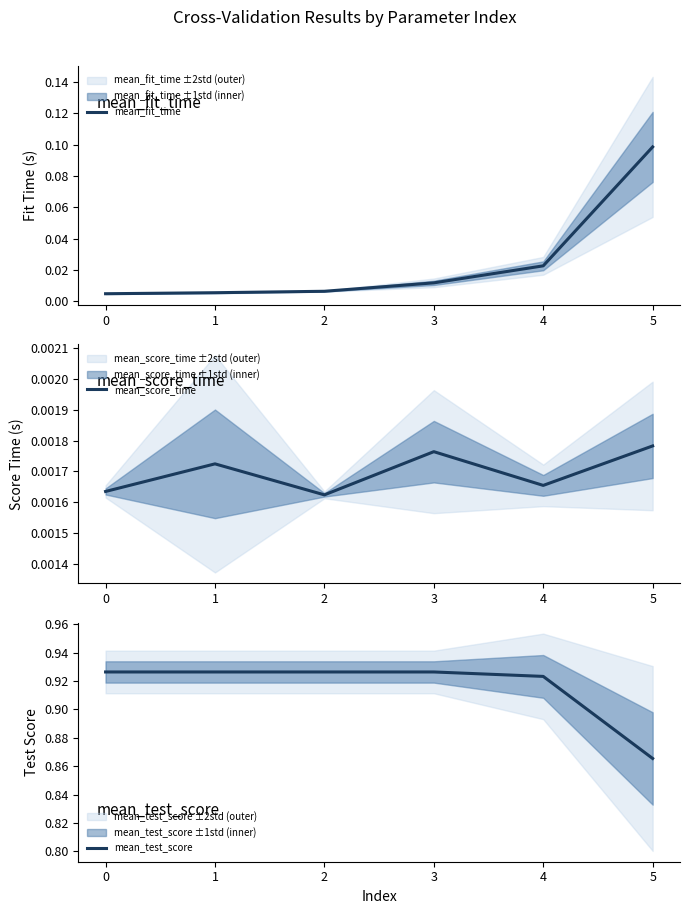

How many lines are shown in the chart?

3